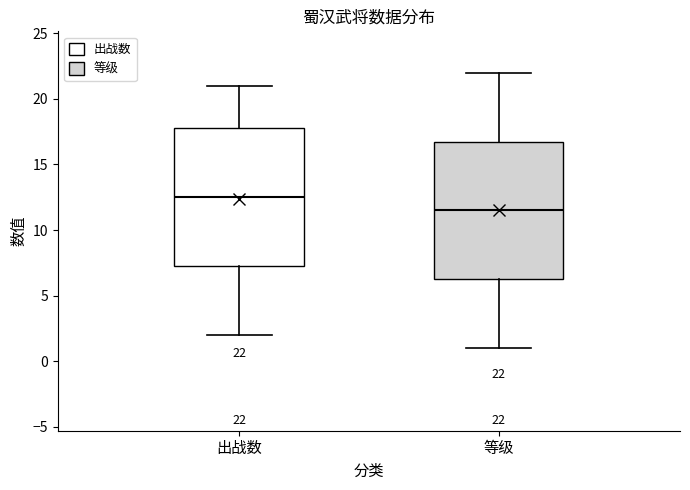

Which box has the lowest median line?

等级